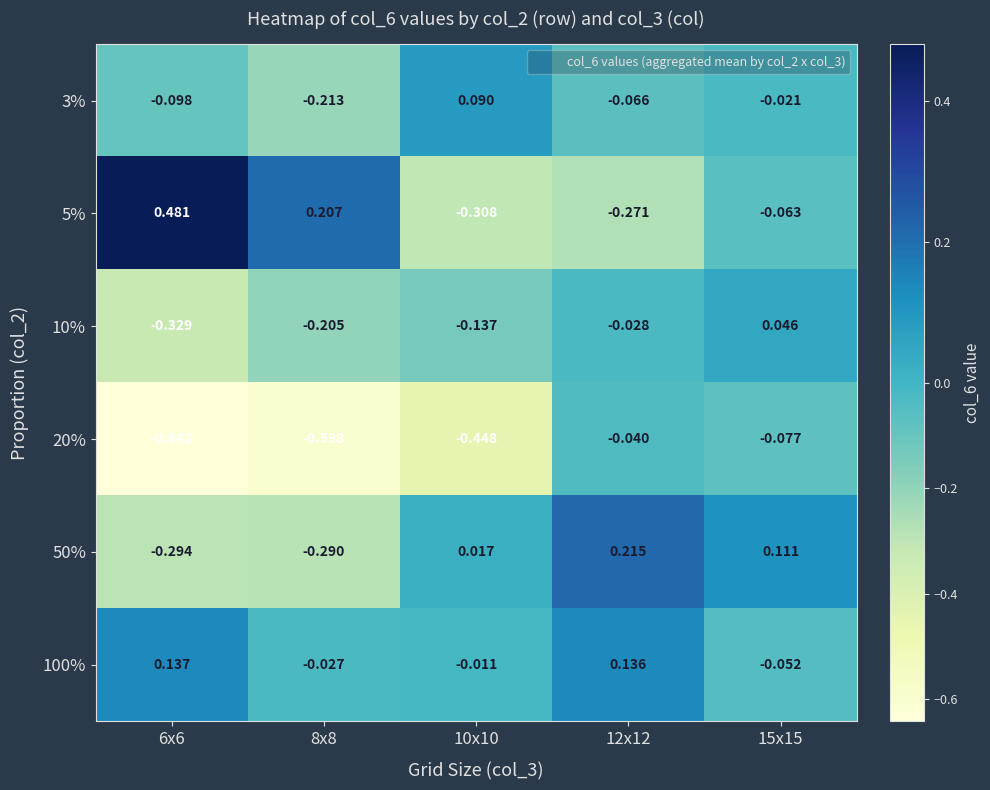

Is the value of 10% at 15x15 greater than the value of 5% at 15x15?

Yes